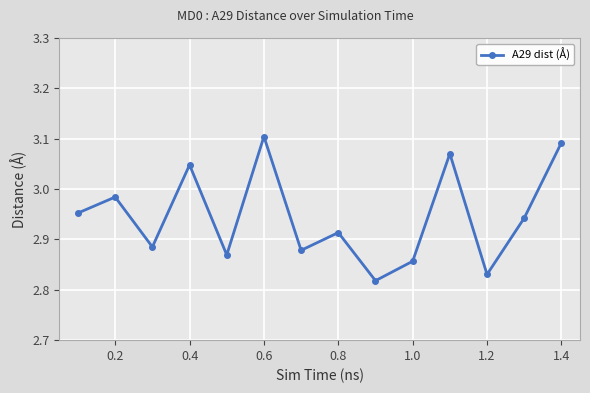

How many interior local peaks (higher than both neighbors) does the data have?

5